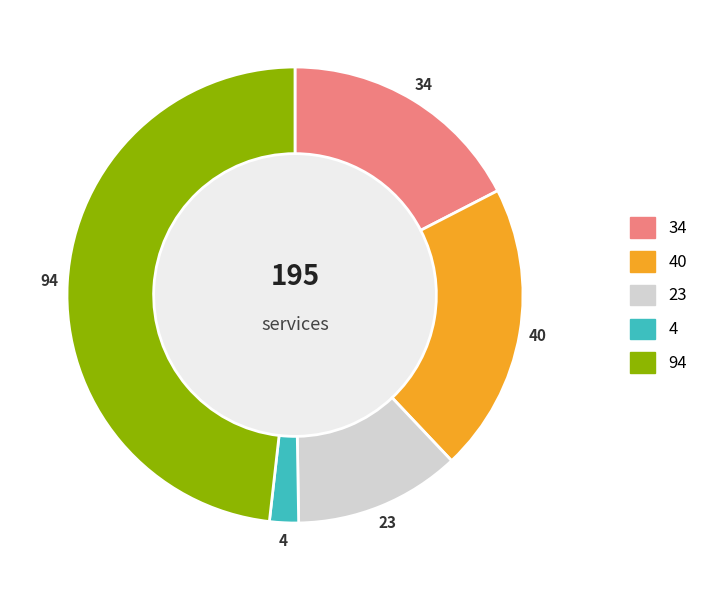

Does any single category account for the majority?

No